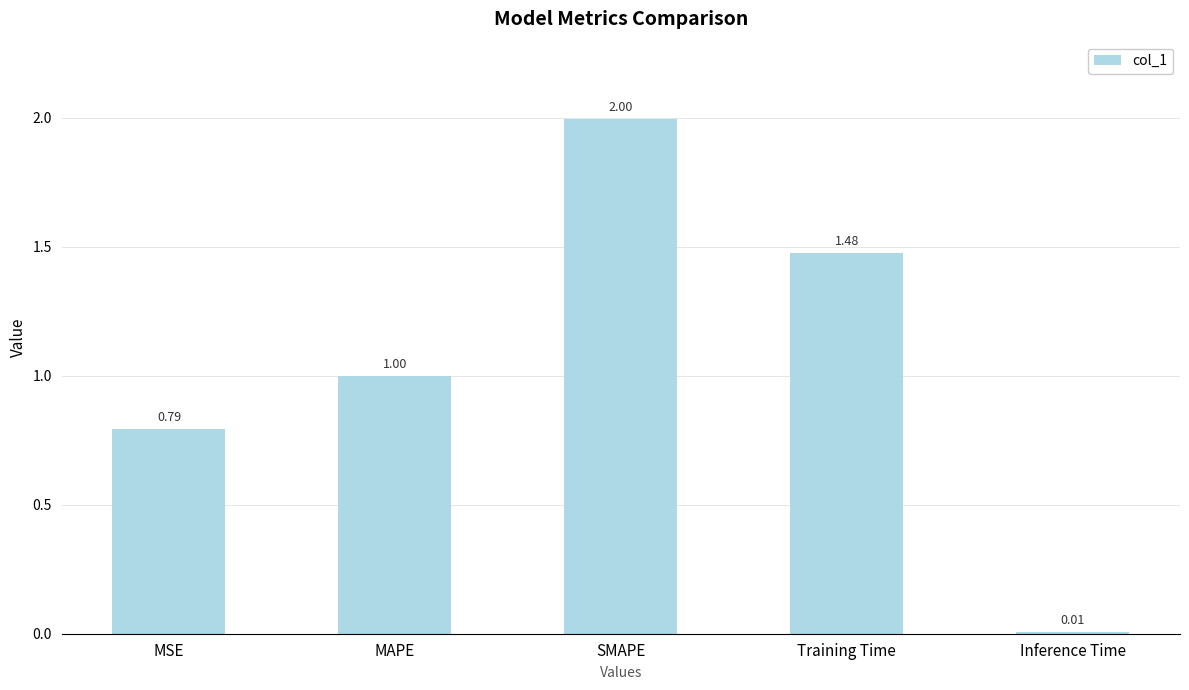

What is the sum of the values at SMAPE and Training Time?

3.5